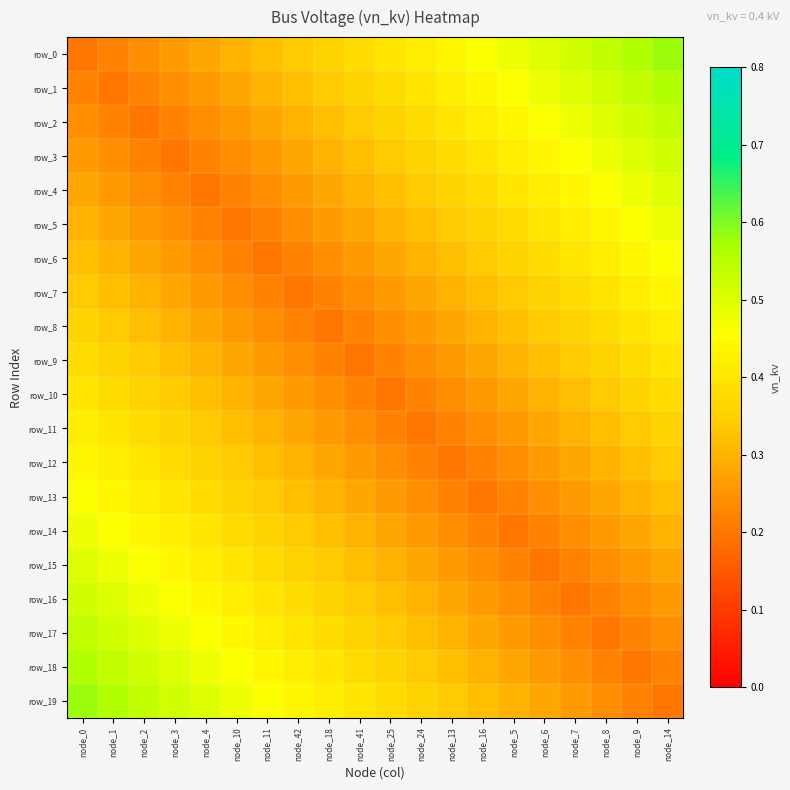

Rank the series by their maximum value, from lowest to highest.

row_9, row_10, row_8, row_11, row_7, row_12, row_6, row_13, row_5, row_14, row_4, row_15, row_3, row_16, row_2, row_17, row_1, row_18, row_0, row_19